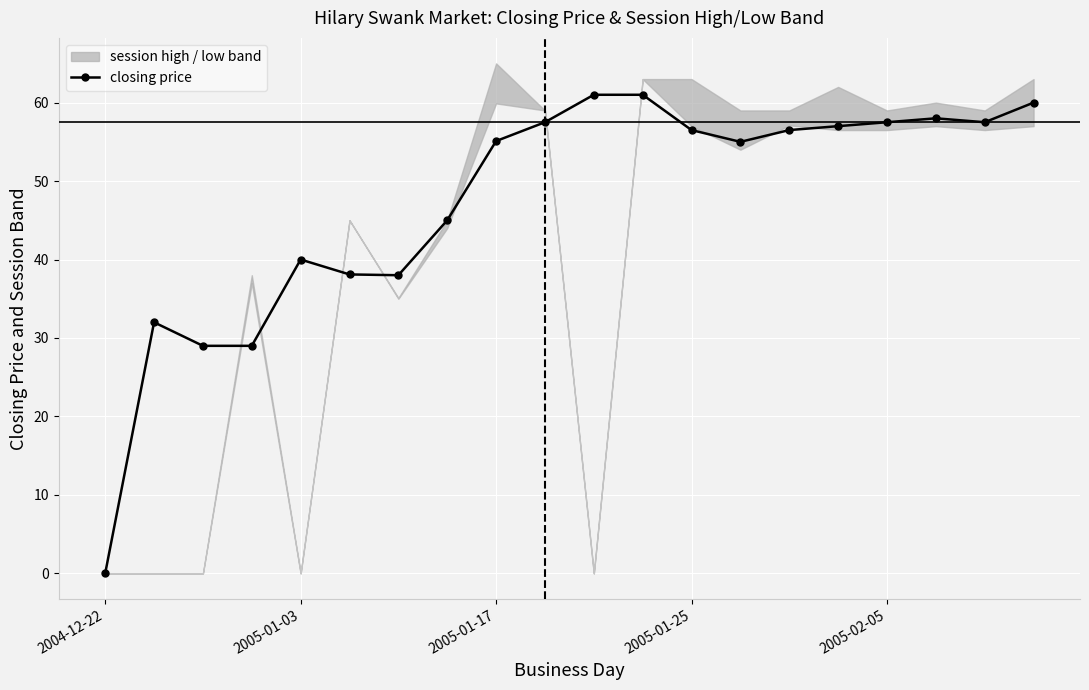

At which label does closing price reach its minimum?

2004-12-22